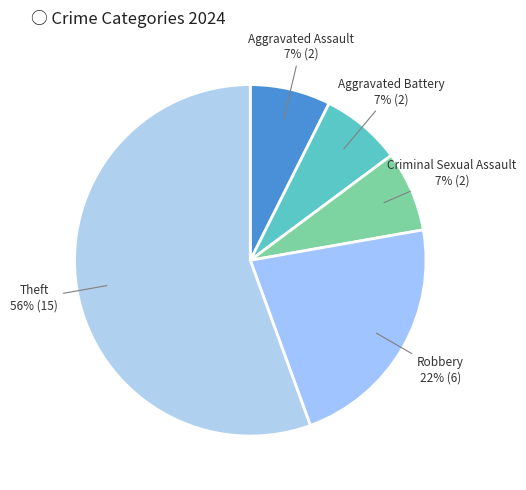

Count the number of slices in the pie.

5